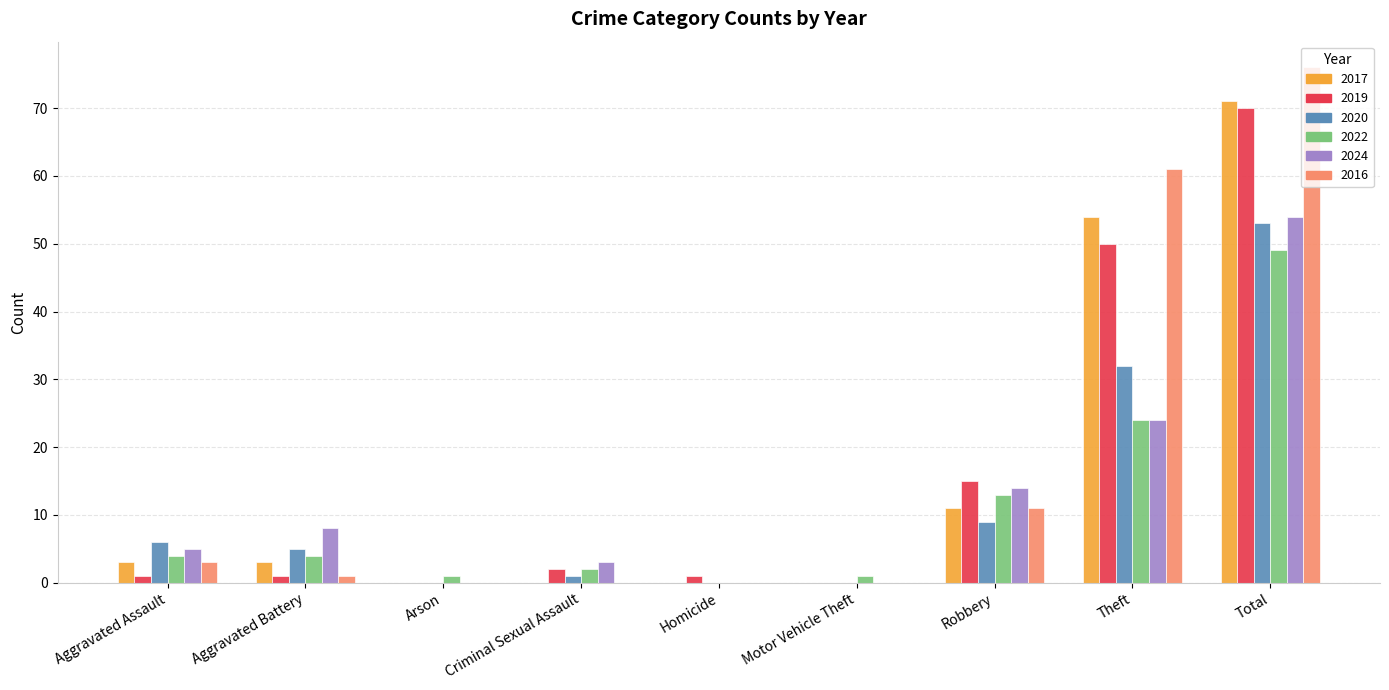

Reading left to right, list all the values displayed in this chart.

2017: Aggravated Assault=3	Aggravated Battery=3	Arson=0	Criminal Sexual Assault=0	Homicide=0	Motor Vehicle Theft=0	Robbery=11	Theft=54	Total=71
2019: Aggravated Assault=1	Aggravated Battery=1	Arson=0	Criminal Sexual Assault=2	Homicide=1	Motor Vehicle Theft=0	Robbery=15	Theft=50	Total=70
2020: Aggravated Assault=6	Aggravated Battery=5	Arson=0	Criminal Sexual Assault=1	Homicide=0	Motor Vehicle Theft=0	Robbery=9	Theft=32	Total=53
2022: Aggravated Assault=4	Aggravated Battery=4	Arson=1	Criminal Sexual Assault=2	Homicide=0	Motor Vehicle Theft=1	Robbery=13	Theft=24	Total=49
2024: Aggravated Assault=5	Aggravated Battery=8	Arson=0	Criminal Sexual Assault=3	Homicide=0	Motor Vehicle Theft=0	Robbery=14	Theft=24	Total=54
2016: Aggravated Assault=3	Aggravated Battery=1	Arson=0	Criminal Sexual Assault=0	Homicide=0	Motor Vehicle Theft=0	Robbery=11	Theft=61	Total=76